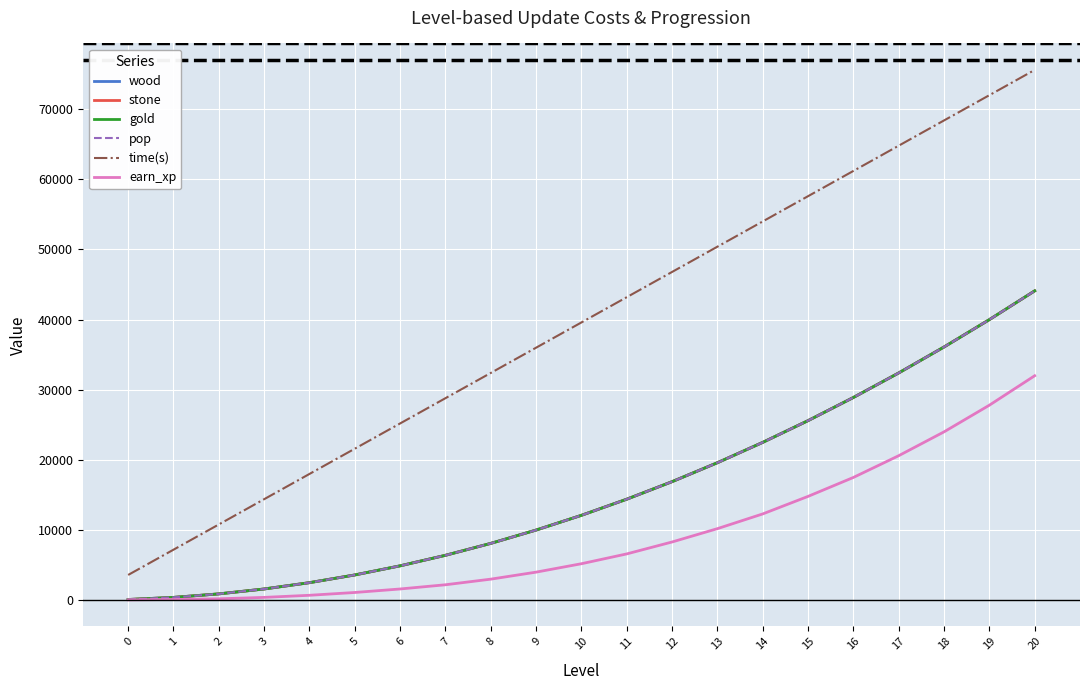

True or false: gold and earn_xp intersect in this chart.

False